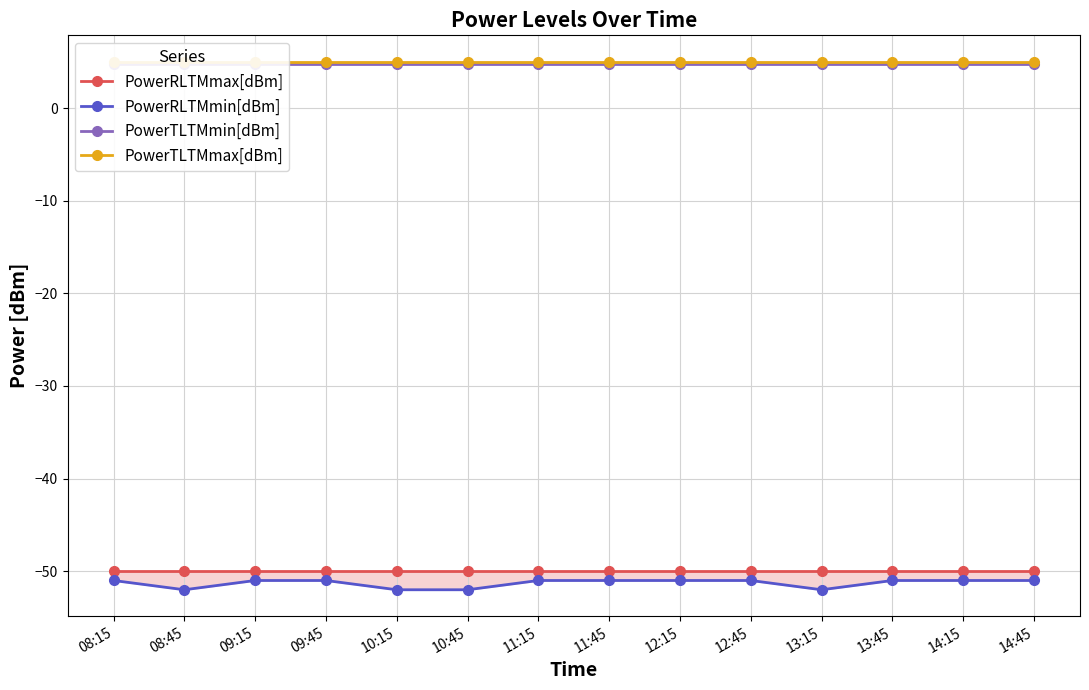

Between 08:45 and 14:45, which series saw the biggest shift?

PowerRLTMmin[dBm]